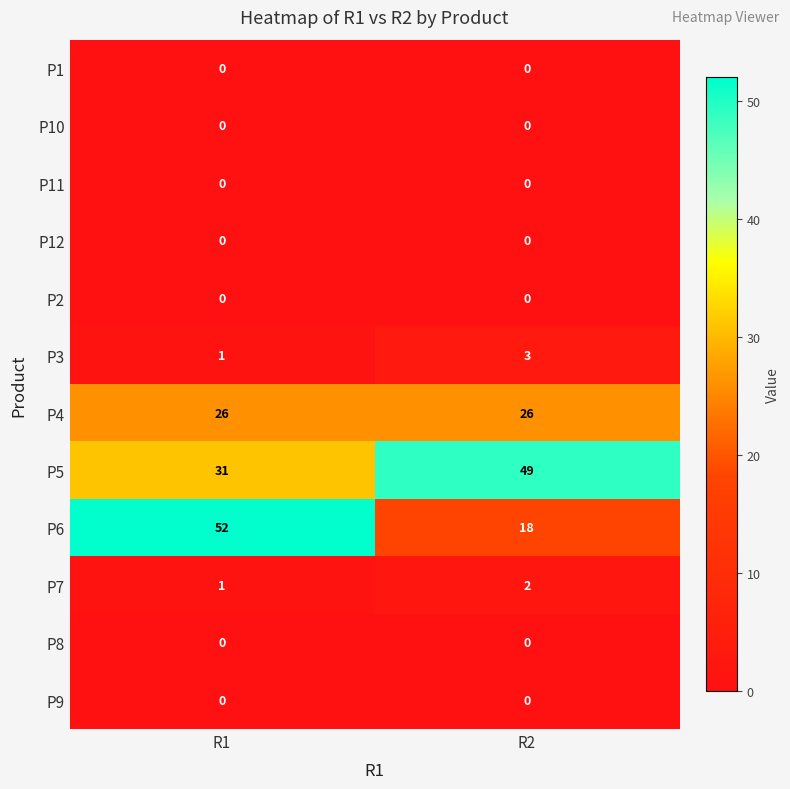

Count the number of data series in this chart.

12